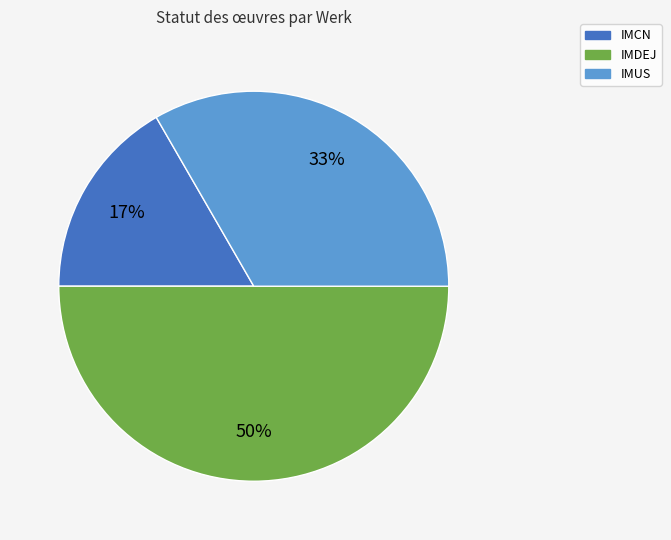

How many slices are in this pie chart?

3